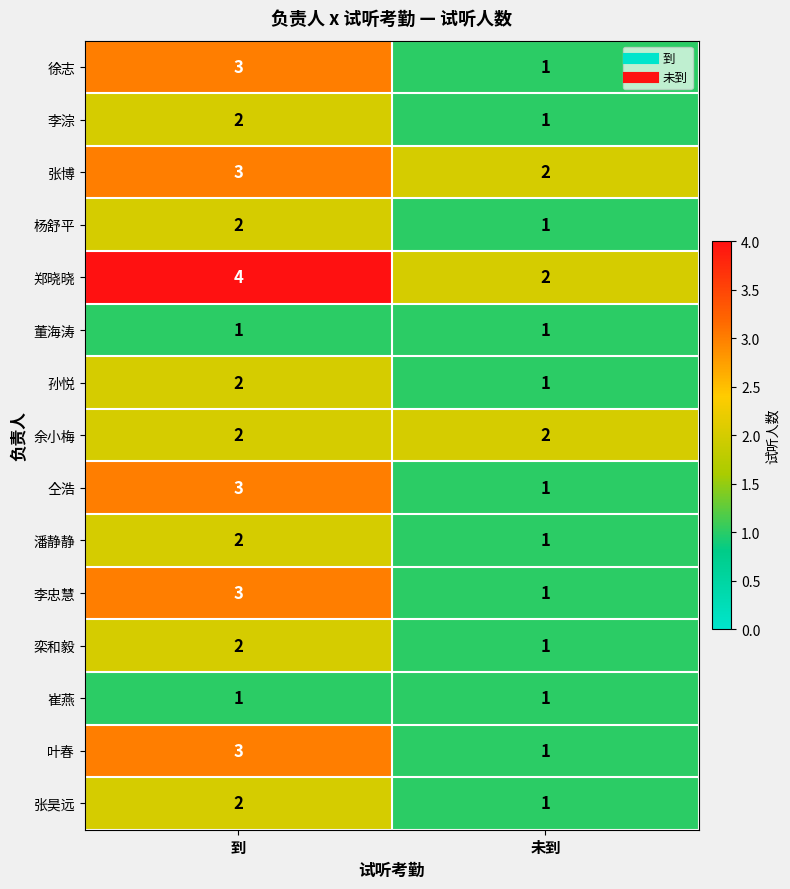

At which category is the sum across all series the highest?

到